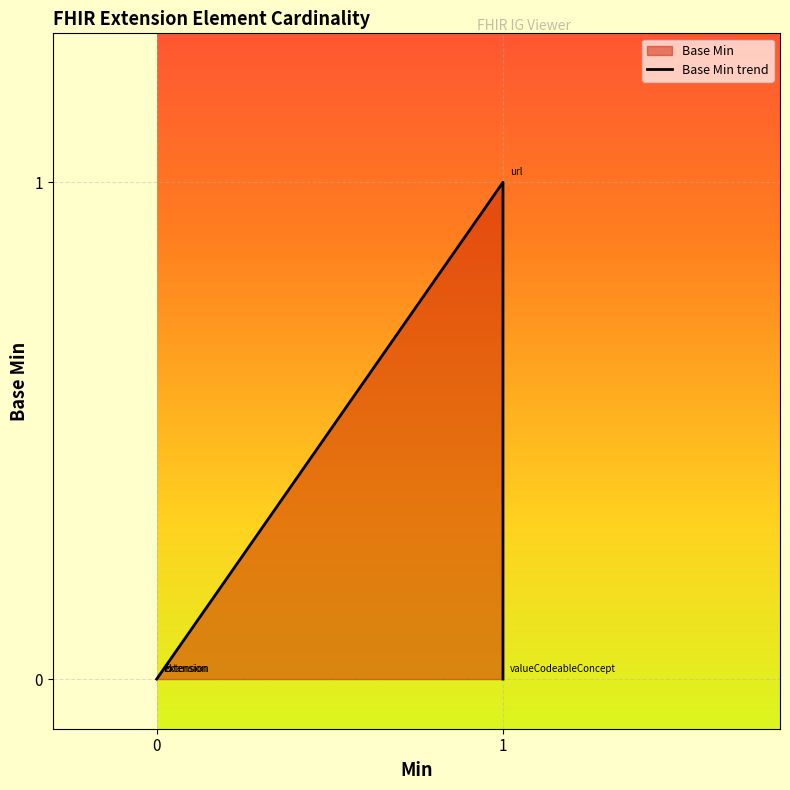

What is the value of the 4th point from the left?

1